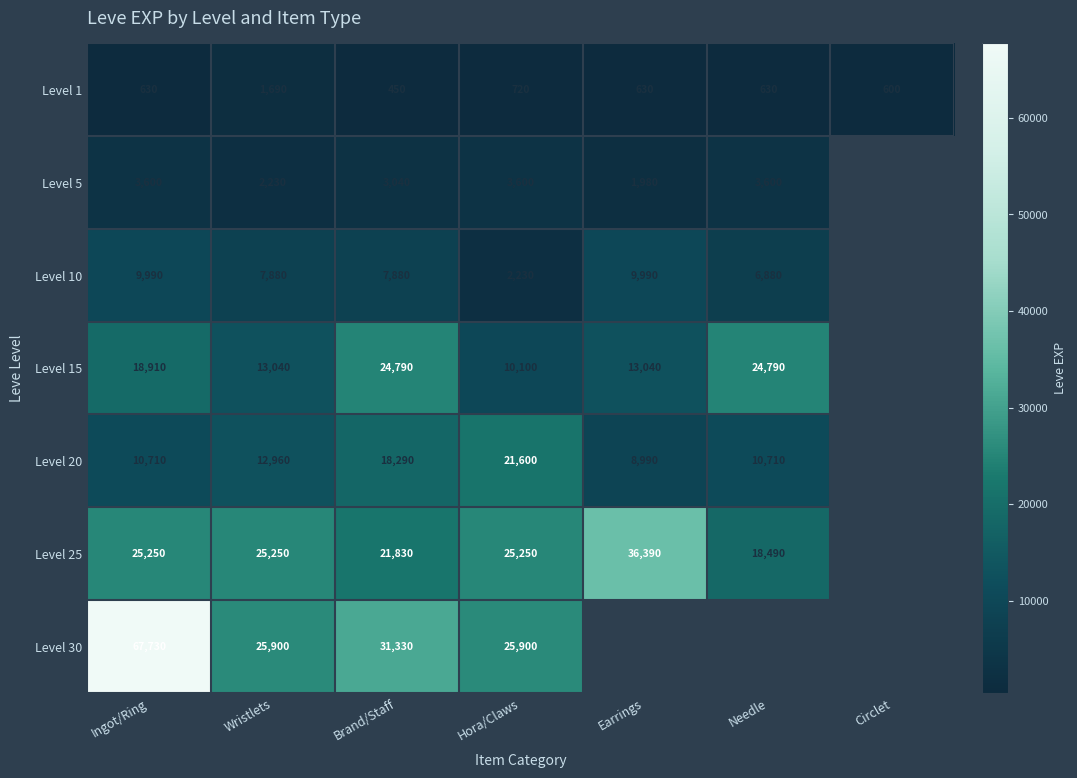

The Level 1 series shows 2891.6 at Wristlets. True or false?

False